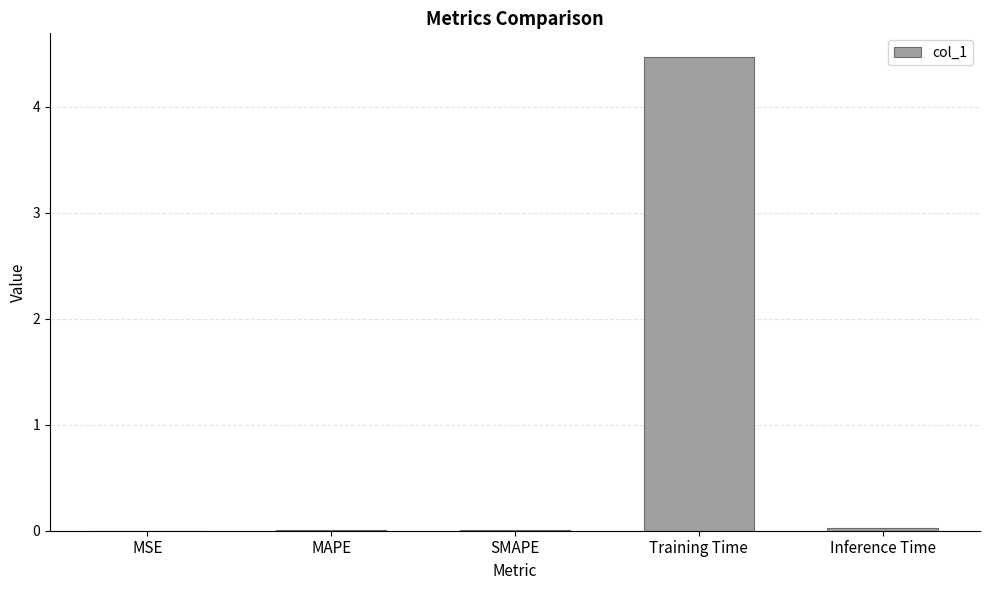

At which category does the chart reach its peak across all series?

Training Time